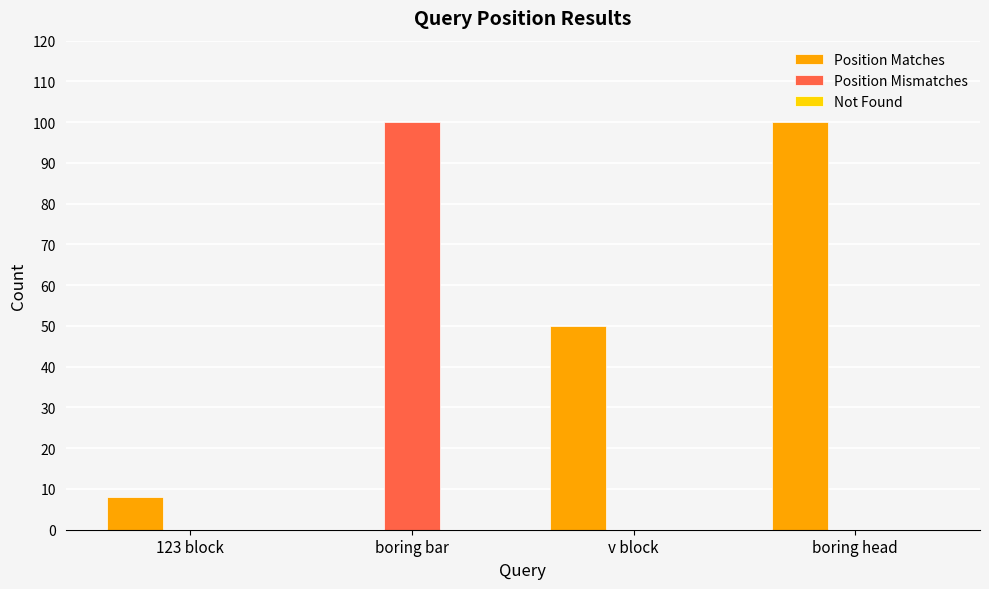

Which series changed the most between v block and boring head?

Position Matches